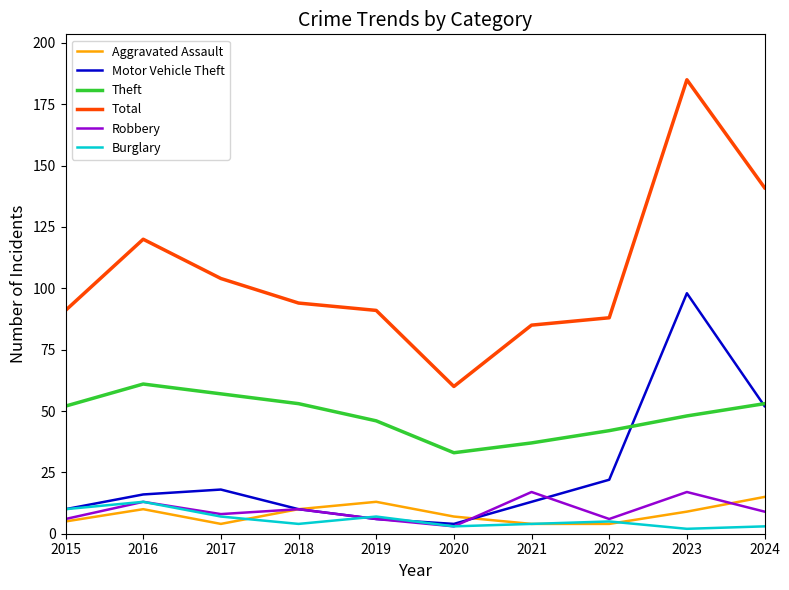

After their last crossing, which series has the higher values: Aggravated Assault or Robbery?

Aggravated Assault